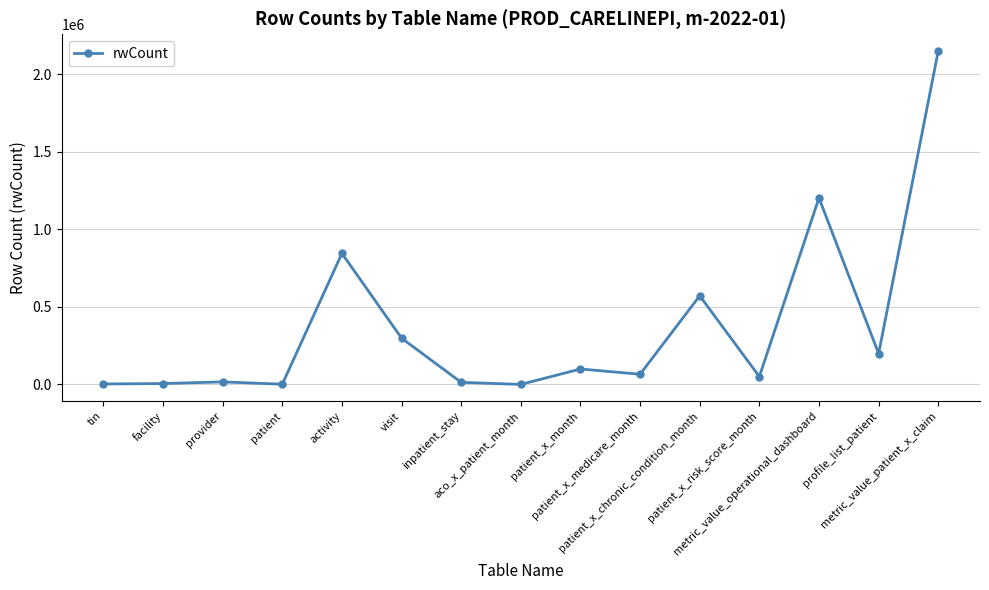

Which has a higher value, metric_value_operational_dashboard or profile_list_patient?

metric_value_operational_dashboard